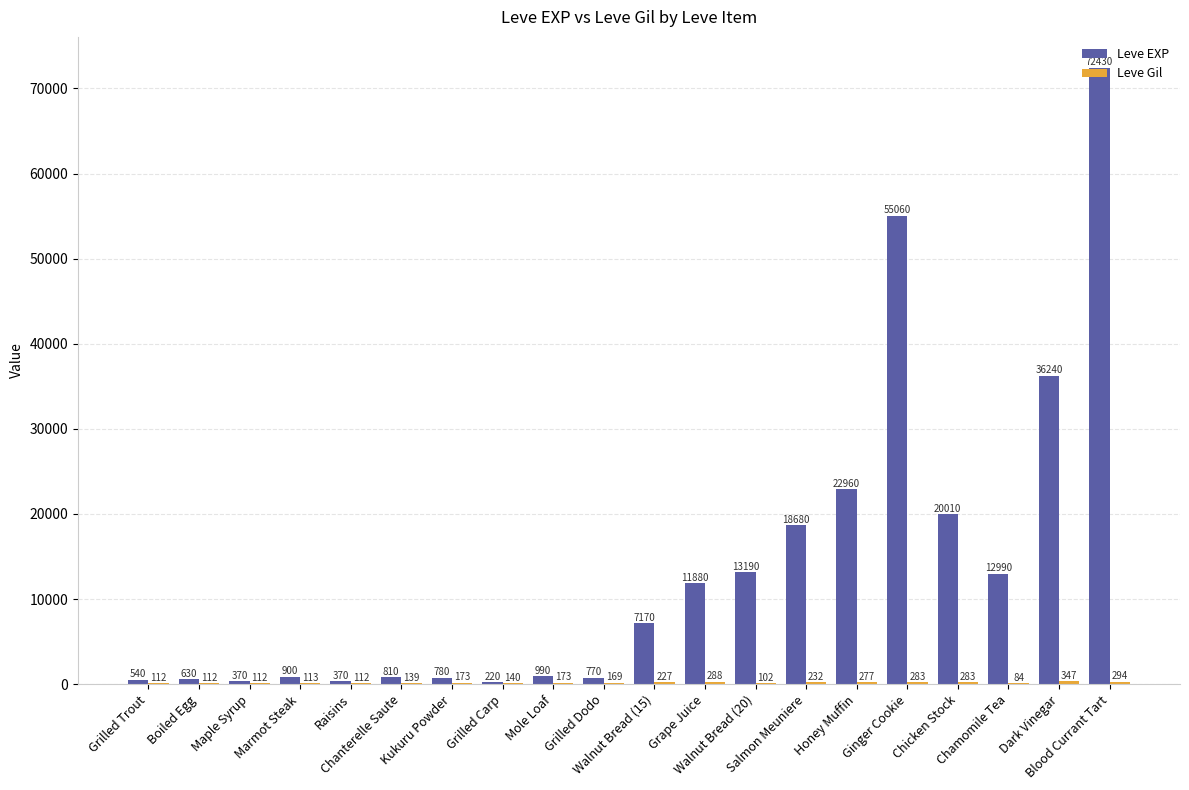

The Leve Gil series shows 60 at Walnut Bread (20). True or false?

False